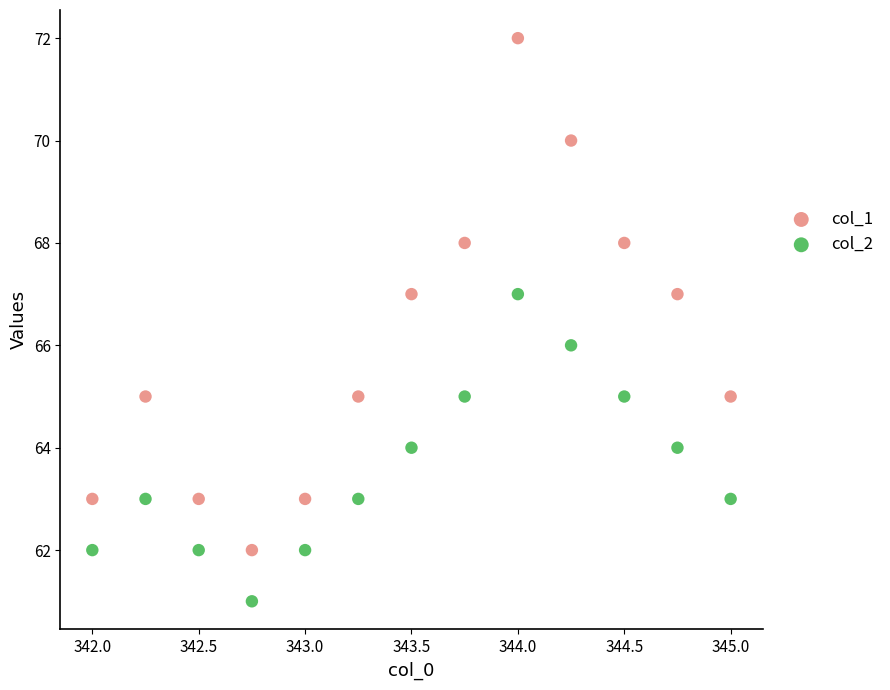

Which series reaches the minimum Y coordinate?

col_2